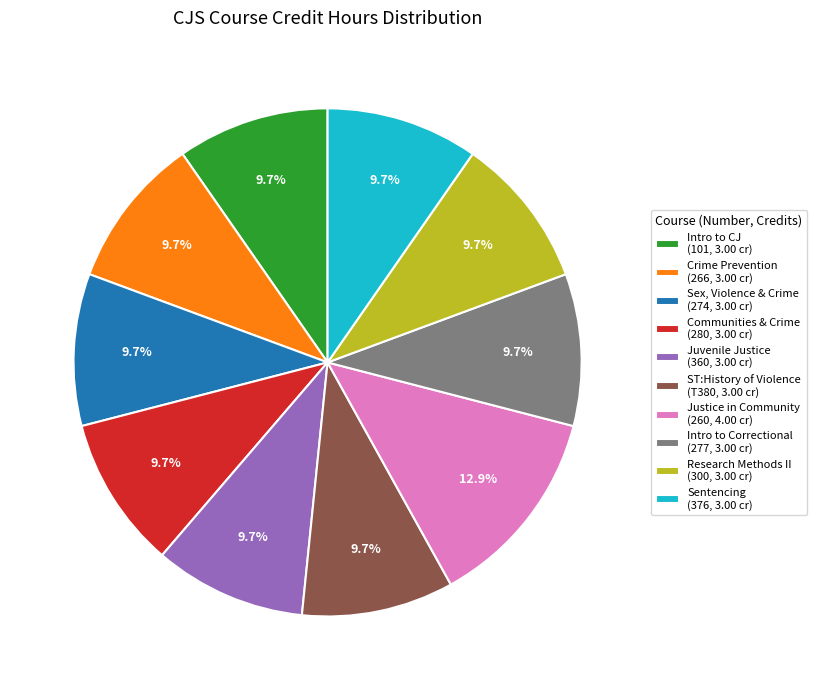

Combined, what portion of the pie is Research Methods II (300, 3.00 cr) and Communities & Crime (280, 3.00 cr)?

19.4%